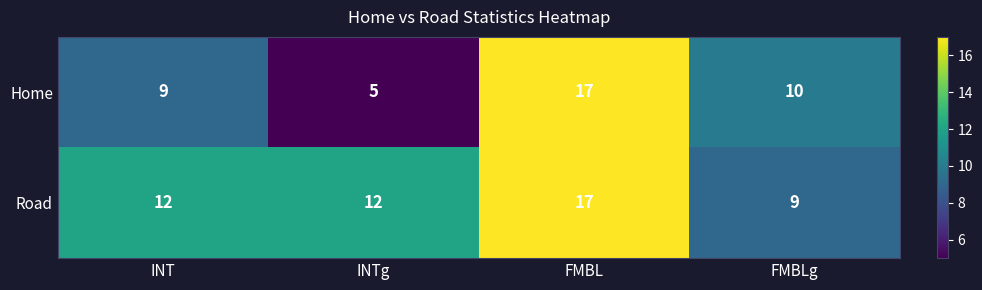

Where is Home nearest to the value 11?

FMBLg